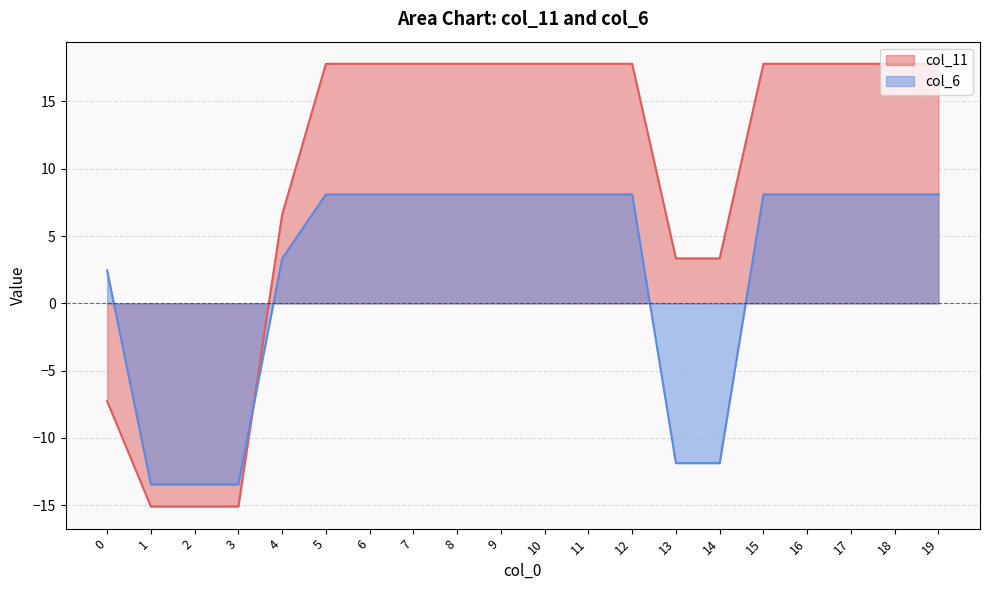

Which series has the largest total across all categories?

col_11